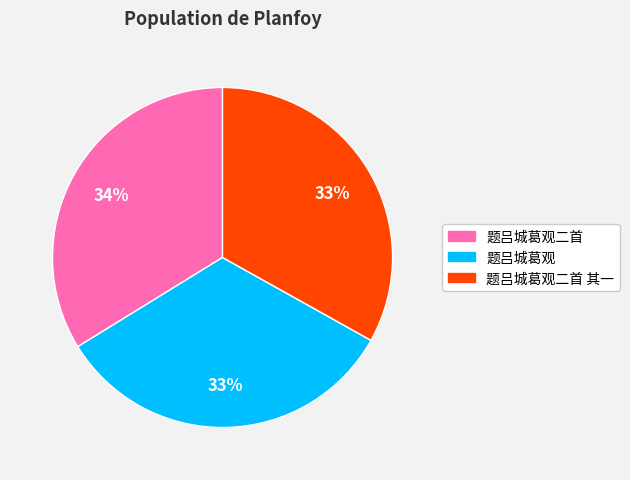

What is the largest slice in the pie chart?

题吕城葛观二首